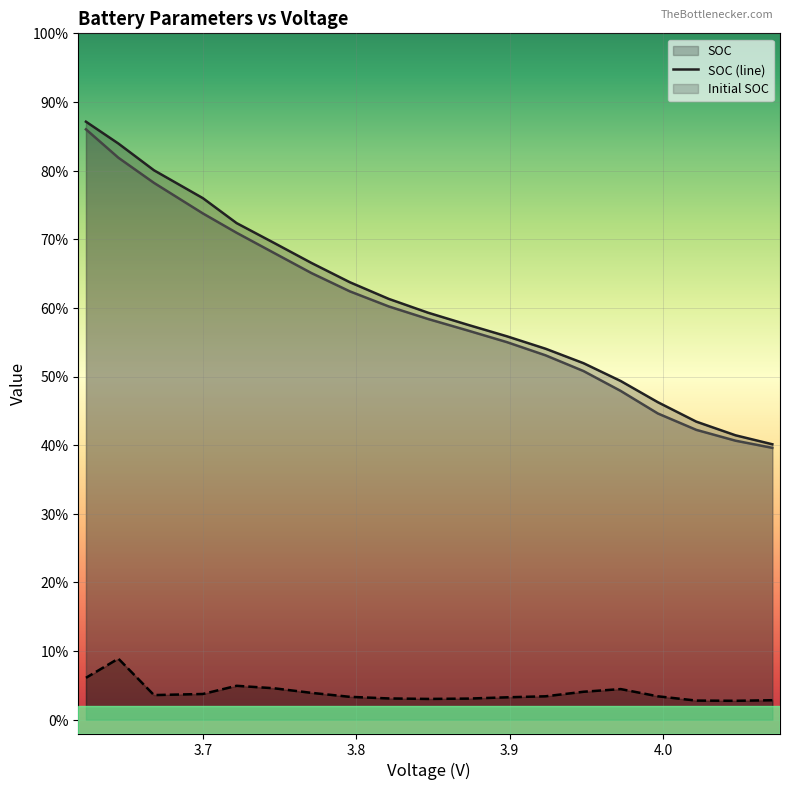

What is the sum of all Initial SOC values?

11.4